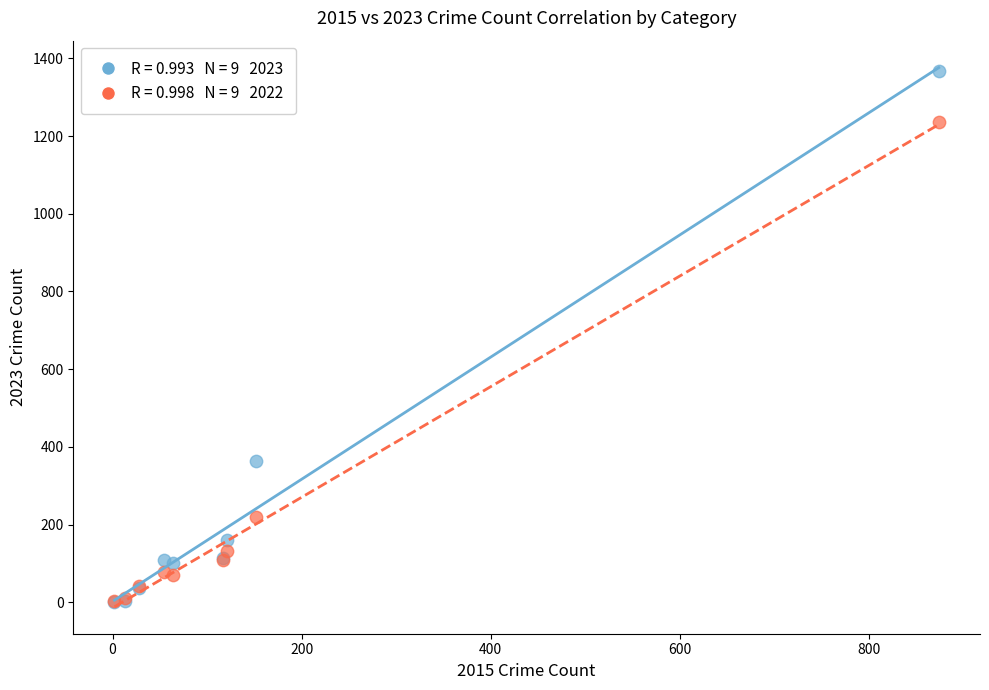

Across all series, what Y value is closest to 685?

364